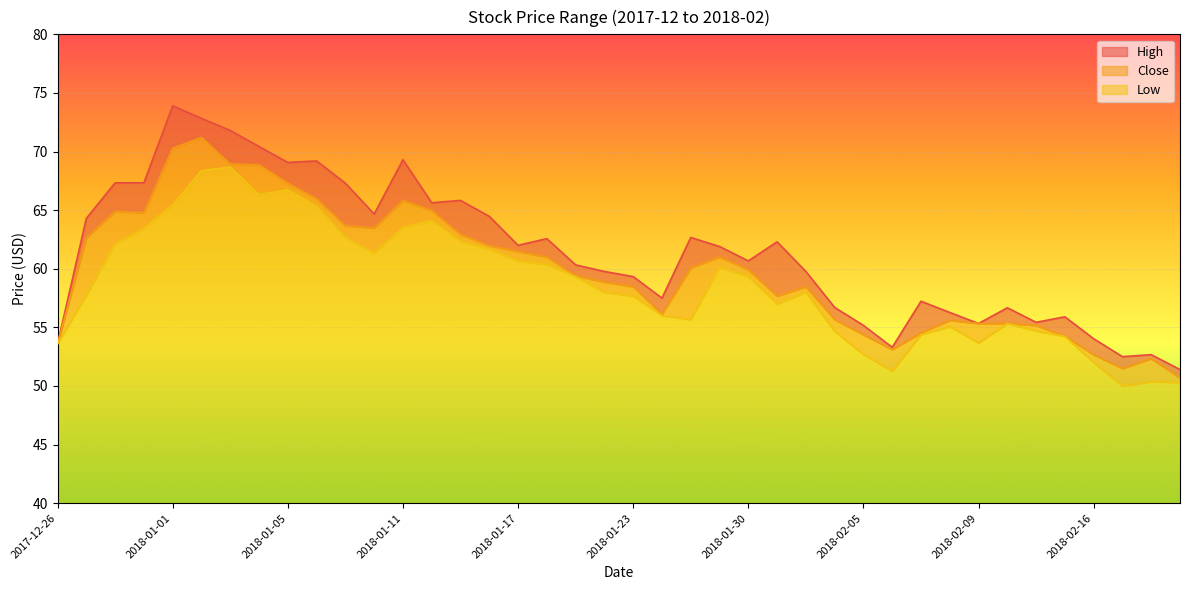

In Close, how many points are higher than both neighbors (excluding endpoints)?

7